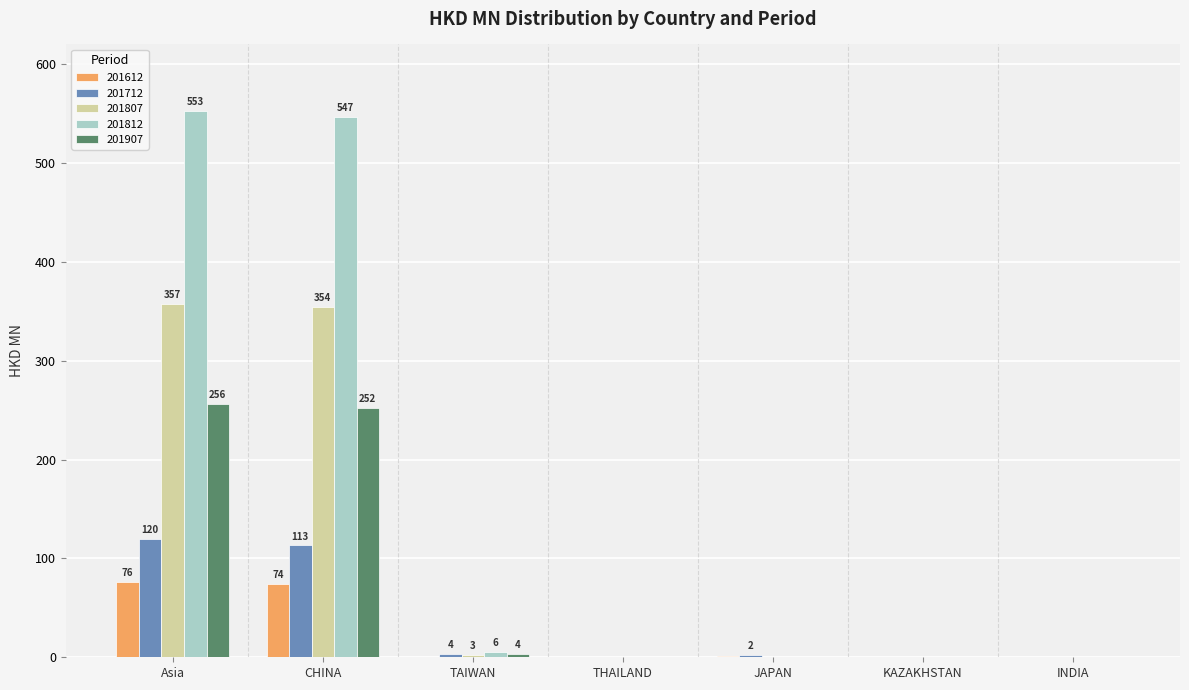

Is it true that 201712 equals 39.5 at CHINA?

False